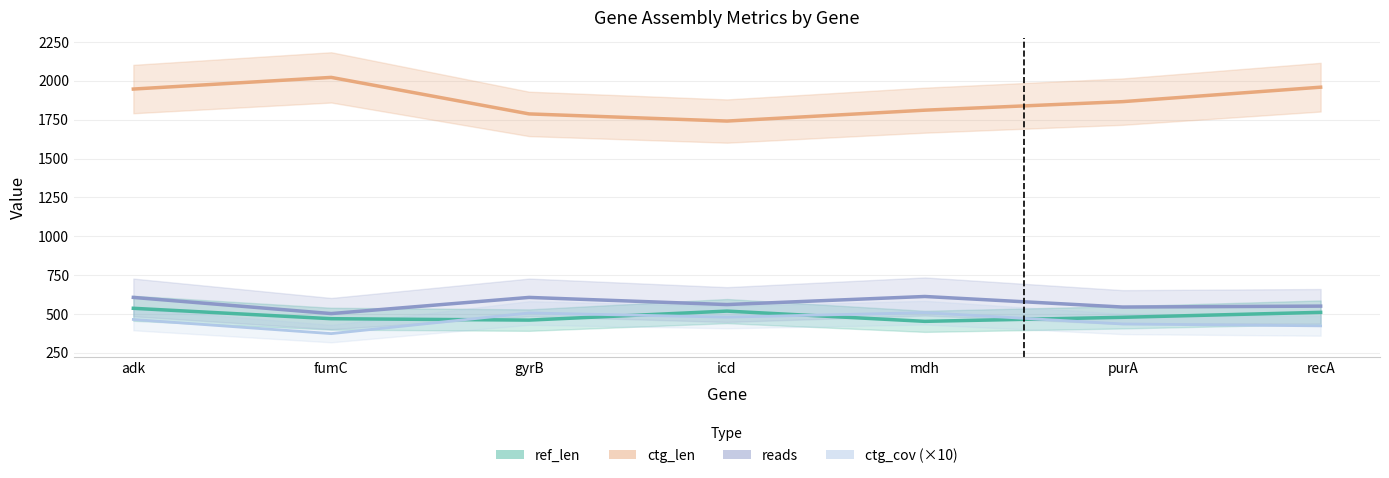

Reading left to right, list all the values displayed in this chart.

ref_len: adk=536	fumC=469	gyrB=460	icd=518	mdh=452	purA=478	recA=510
ctg_len: adk=1947	fumC=2022	gyrB=1787	icd=1741	mdh=1811	purA=1866	recA=1959
reads: adk=606	fumC=502	gyrB=606	icd=560	mdh=612	purA=544	recA=550
ctg_cov: adk=464	fumC=373	gyrB=506	icd=479	mdh=508	purA=435	recA=423